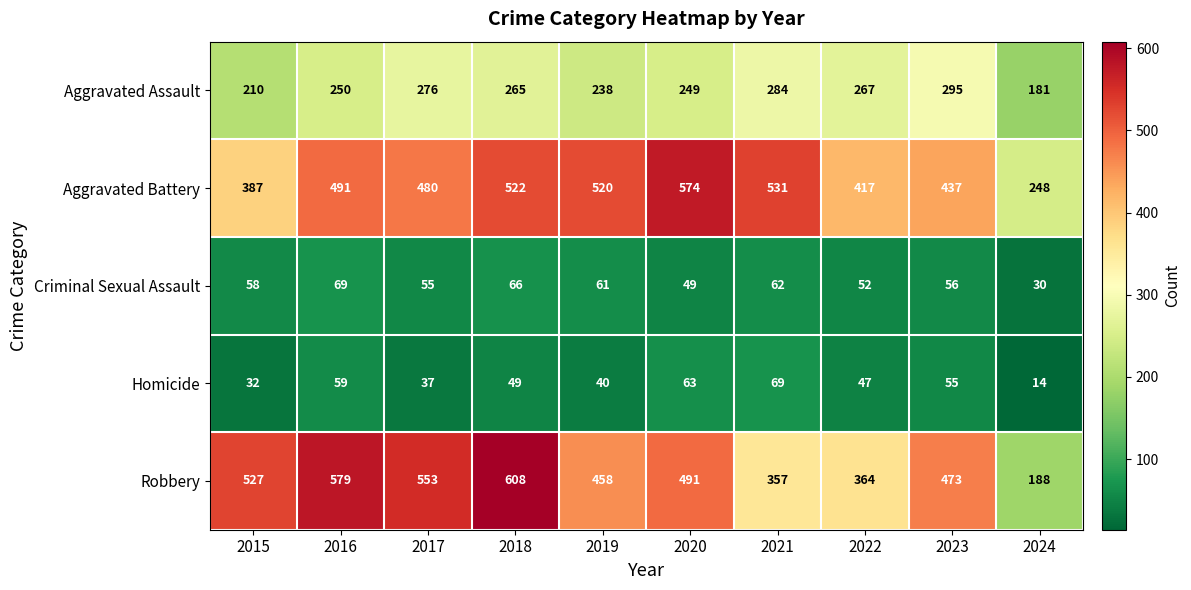

The value of Aggravated Assault at 2019 is 238. True or false?

True